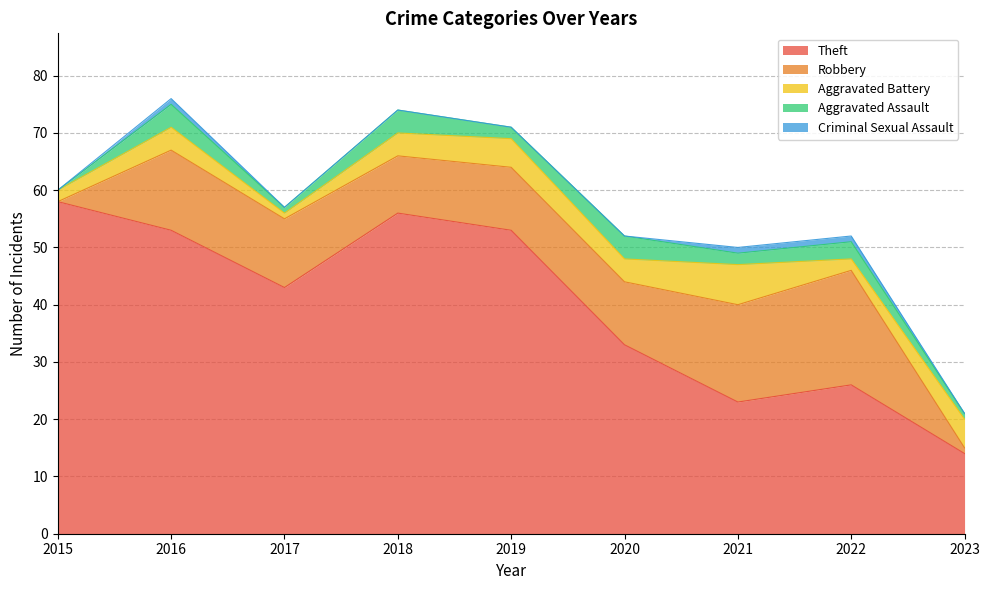

What are all the series names shown in the legend?

Theft, Robbery, Aggravated Battery, Aggravated Assault, Criminal Sexual Assault